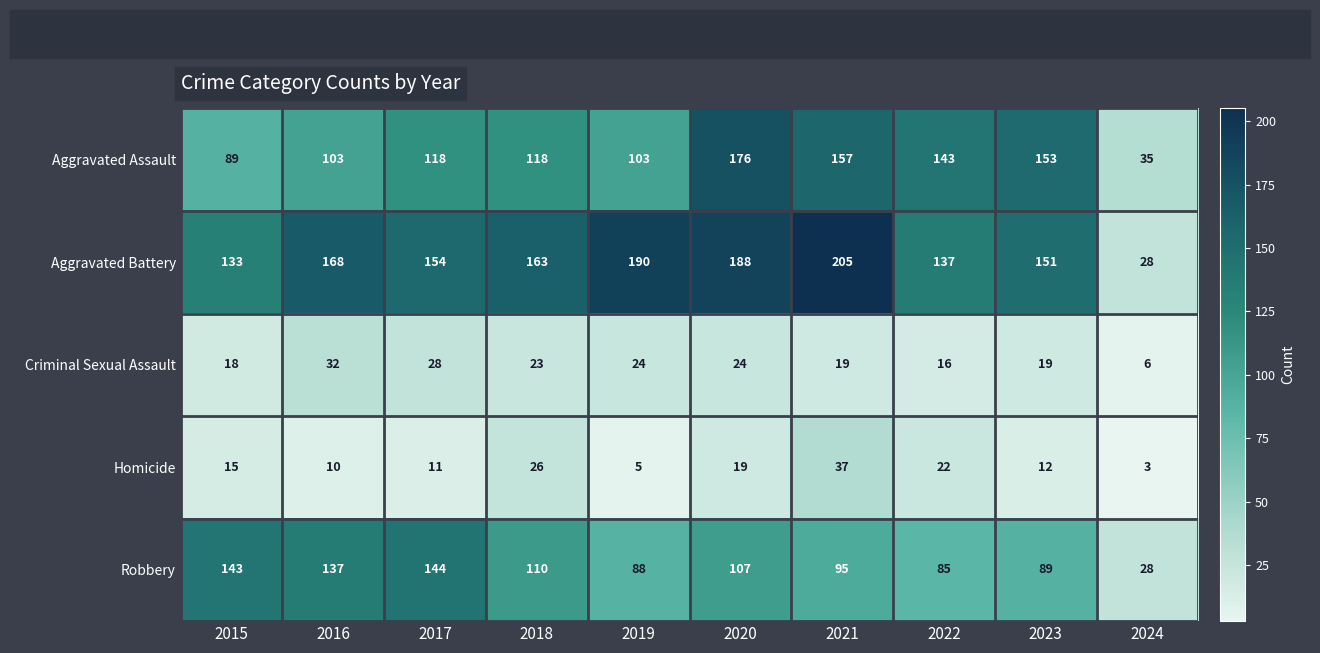

Which series has the widest spread of values?

Aggravated Battery